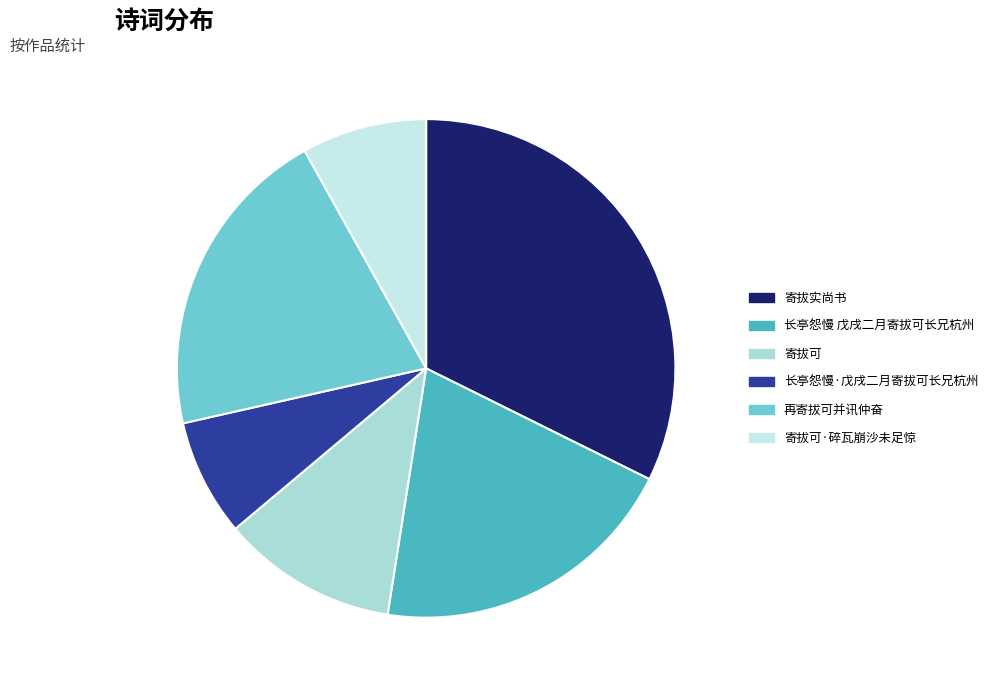

Is it true that 再寄拔可并讯仲奋 is 20% of the pie?

True